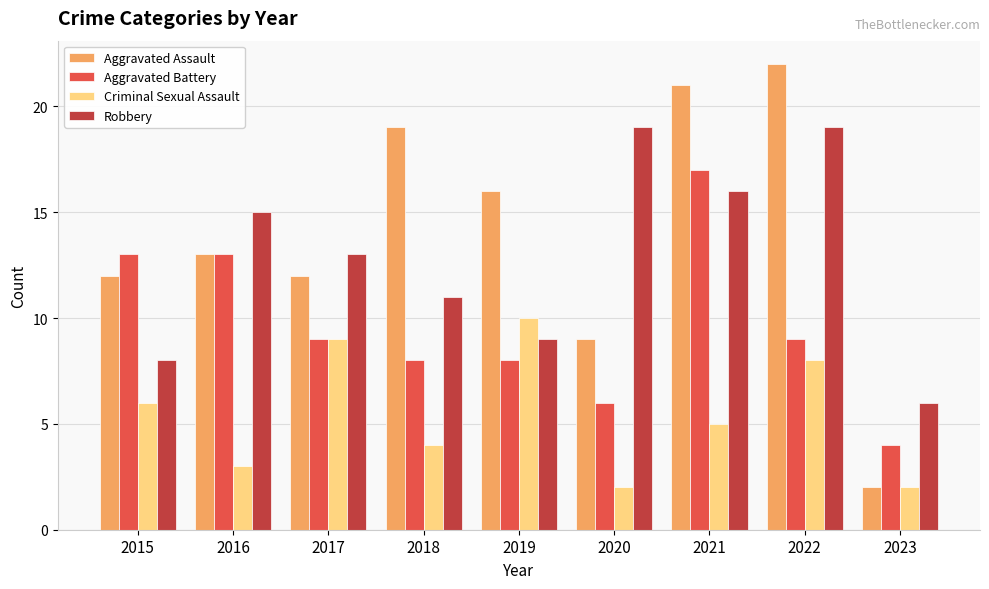

Which series has the widest spread of values?

Aggravated Assault